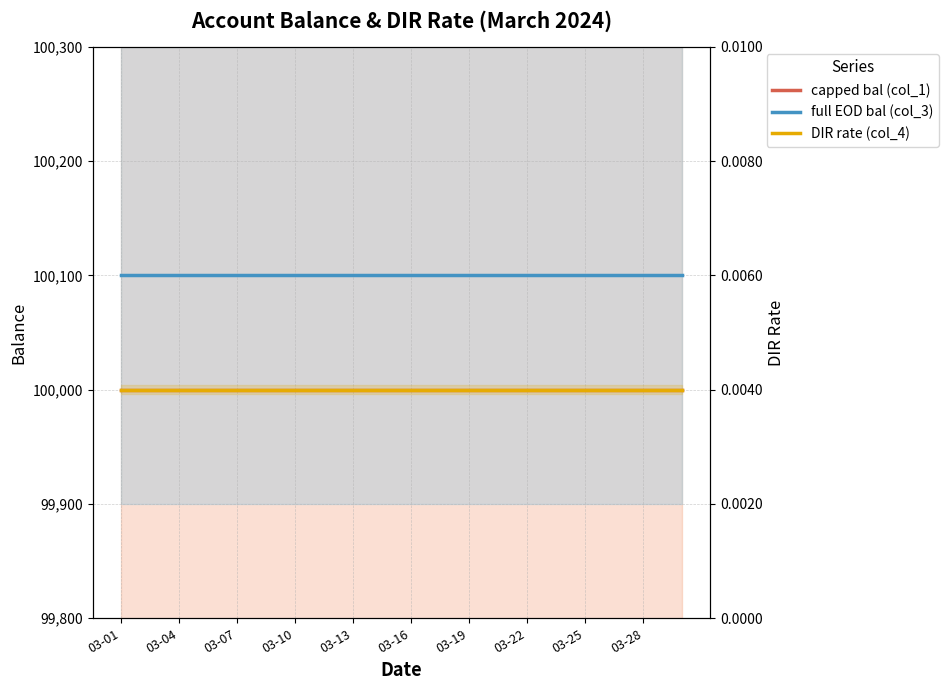

True or false: full EOD bal (col_3) and capped bal (col_1) intersect in this chart.

False